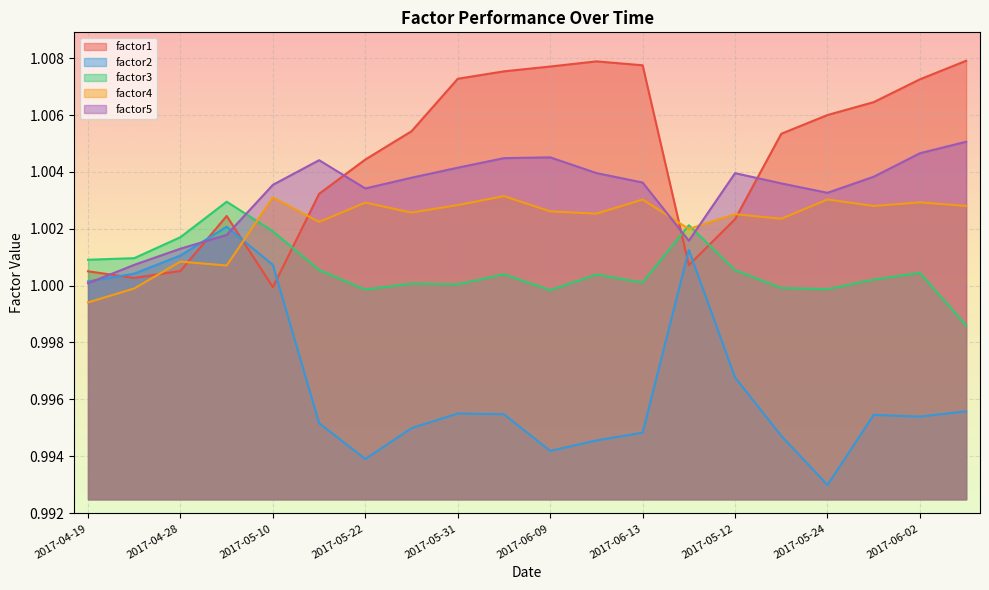

Which series has the largest total across all categories?

factor1